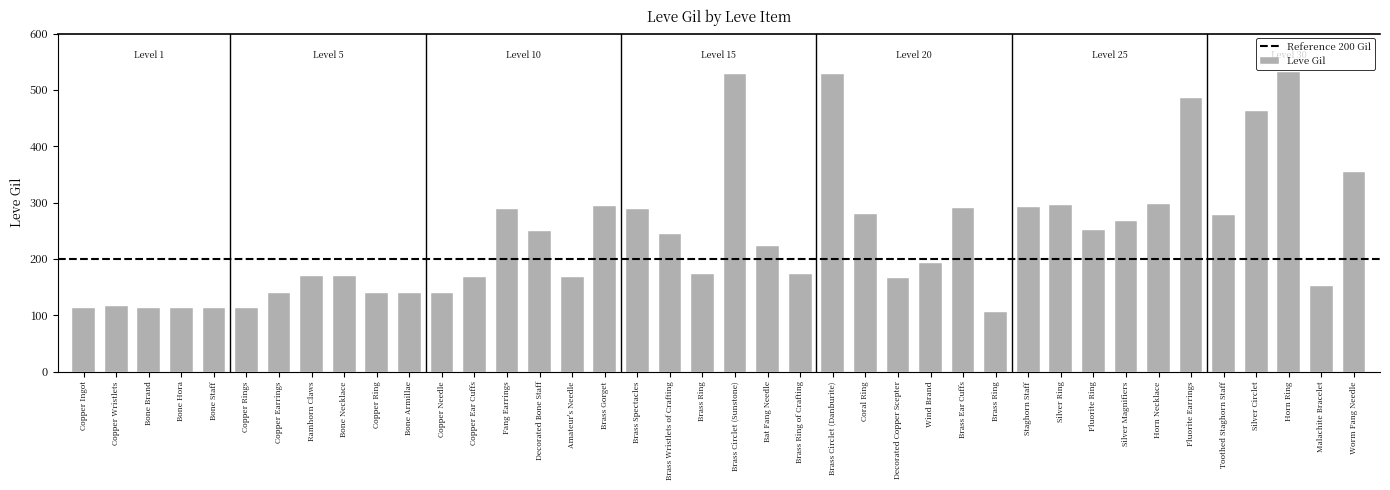

How many bars are there in total?

40